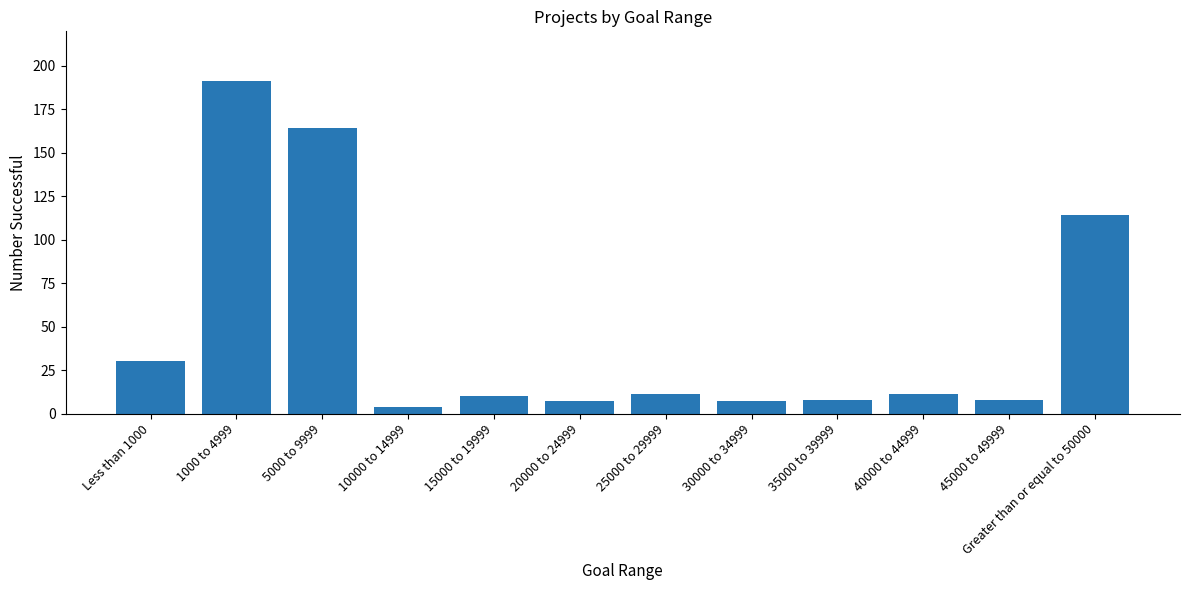

What is the change in value from 35000 to 39999 to 40000 to 44999?

+3